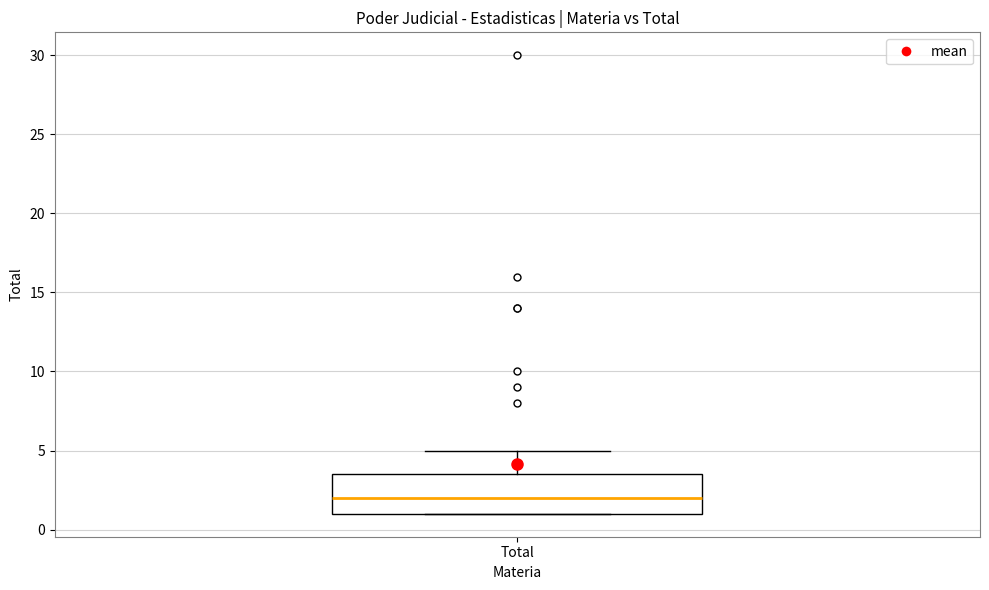

Where does the median line of the box for Total sit on the y-axis? The values are not printed on the chart, so give them approximately, as read against the axis.

2.0